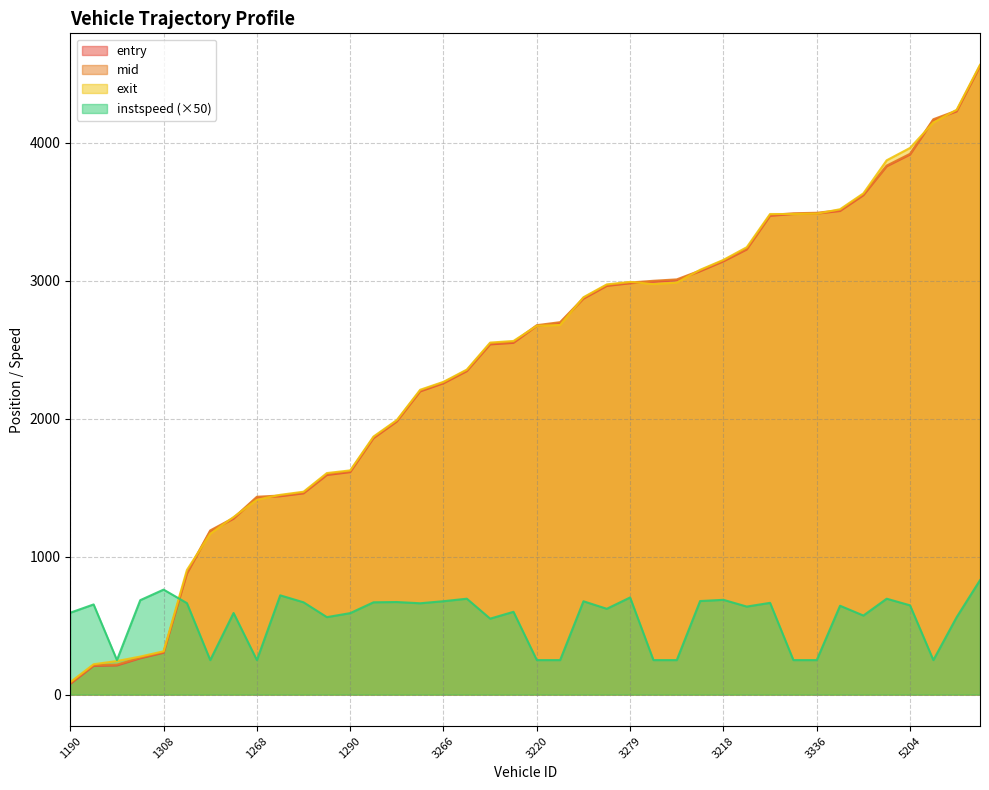

Which series changed the most between 3190 and 3279?

instspeed